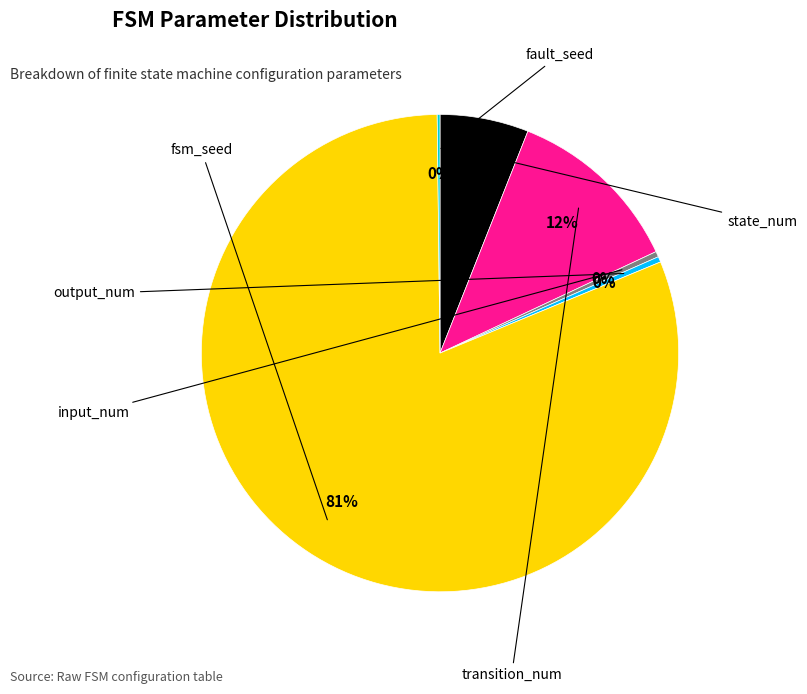

Does any single category account for the majority?

Yes